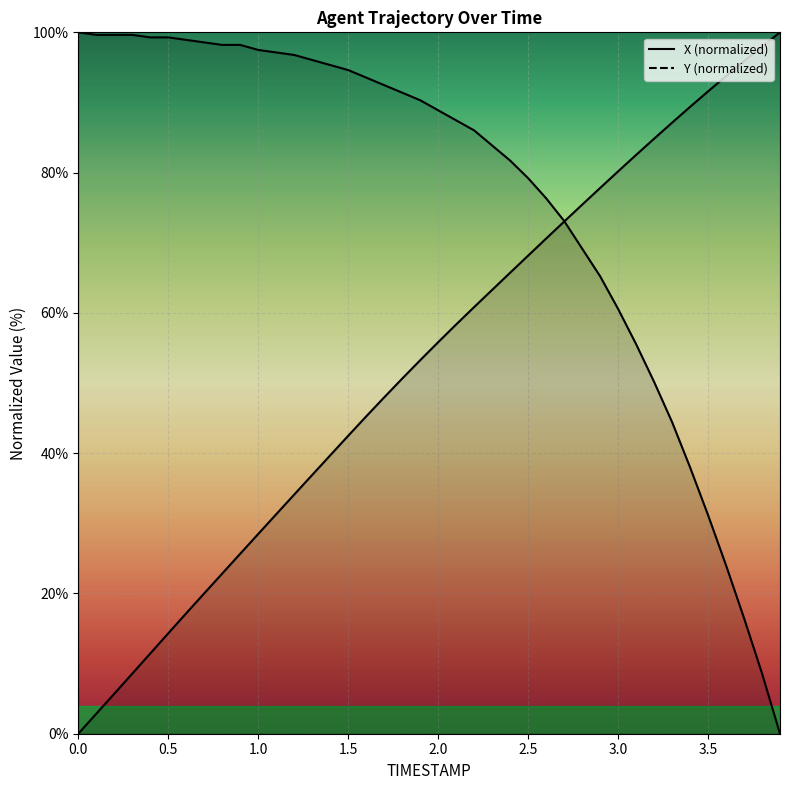

How many lines are shown in the chart?

2